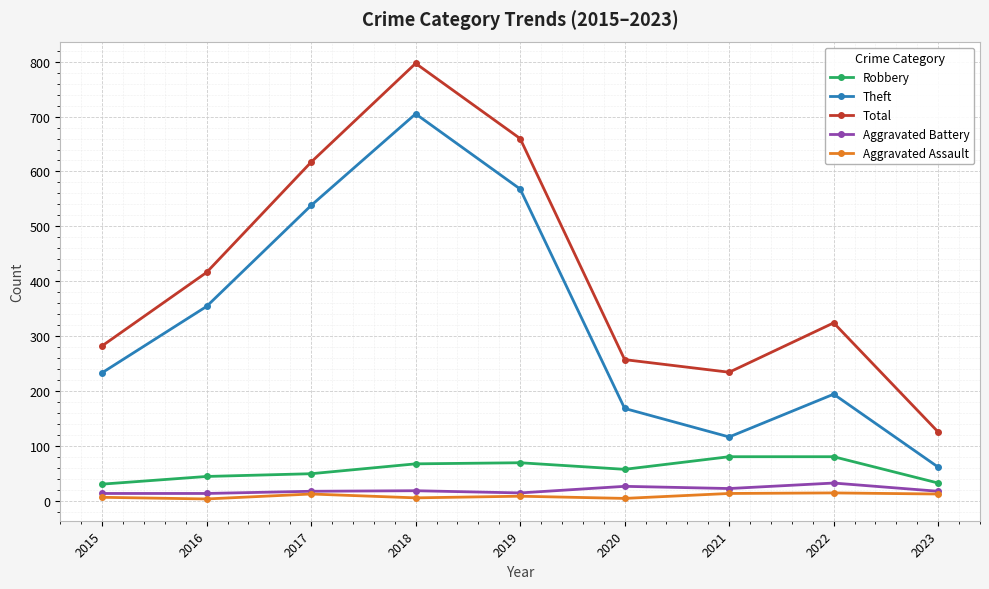

How many data points does each series have?

9